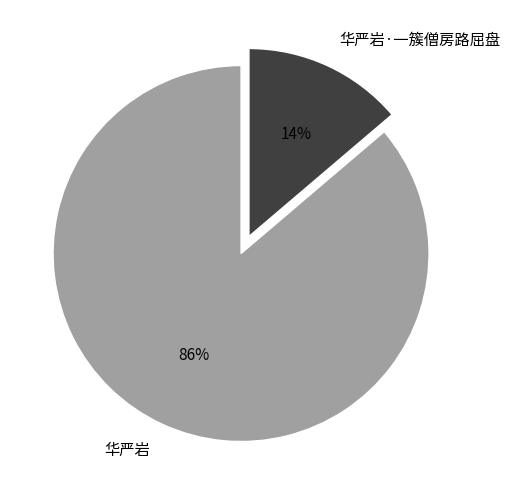

Between 华严岩 and 华严岩·一簇僧房路屈盘, which is larger?

华严岩